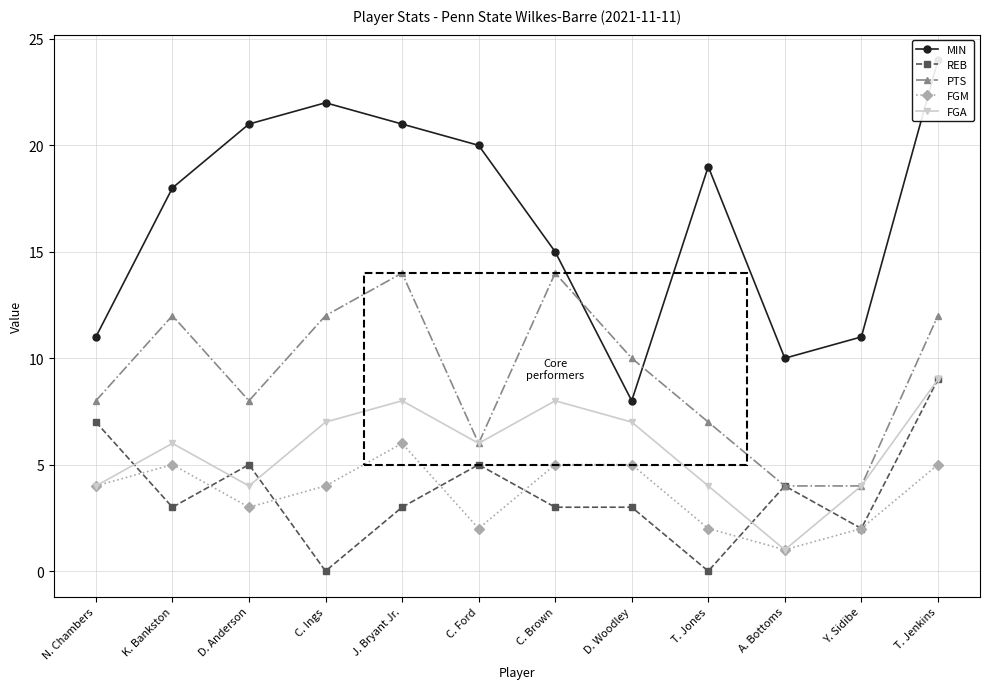

At which label does FGA first exceed 6?

C. Ings